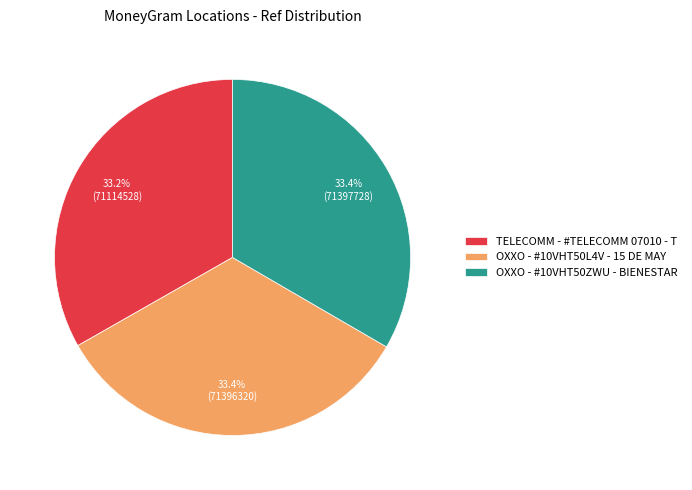

Do TELECOMM - #TELECOMM 07010 - T and OXXO - #10VHT50L4V - 15 DE MAY together represent more than half of the pie?

Yes